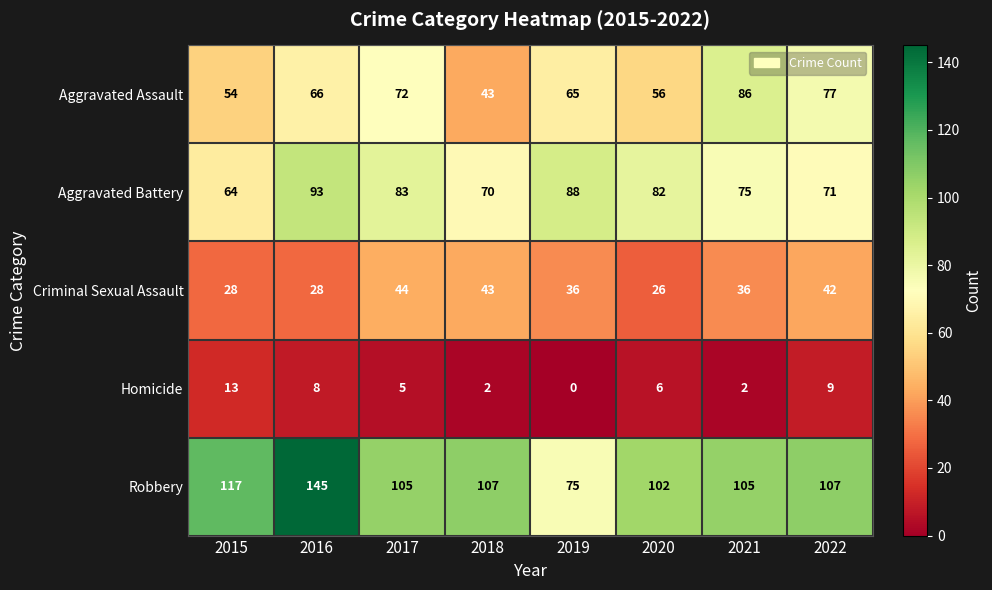

True or false: Aggravated Assault has a value of 89 at 2019.

False